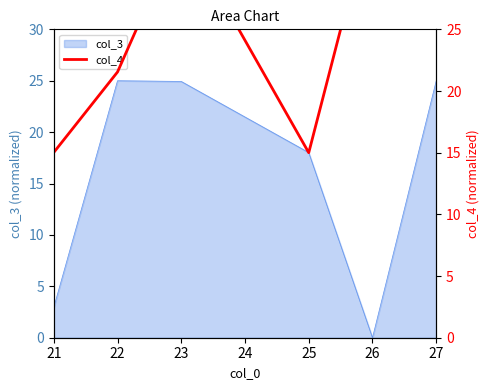

The col_3 series shows 10.9 at 25. True or false?

False